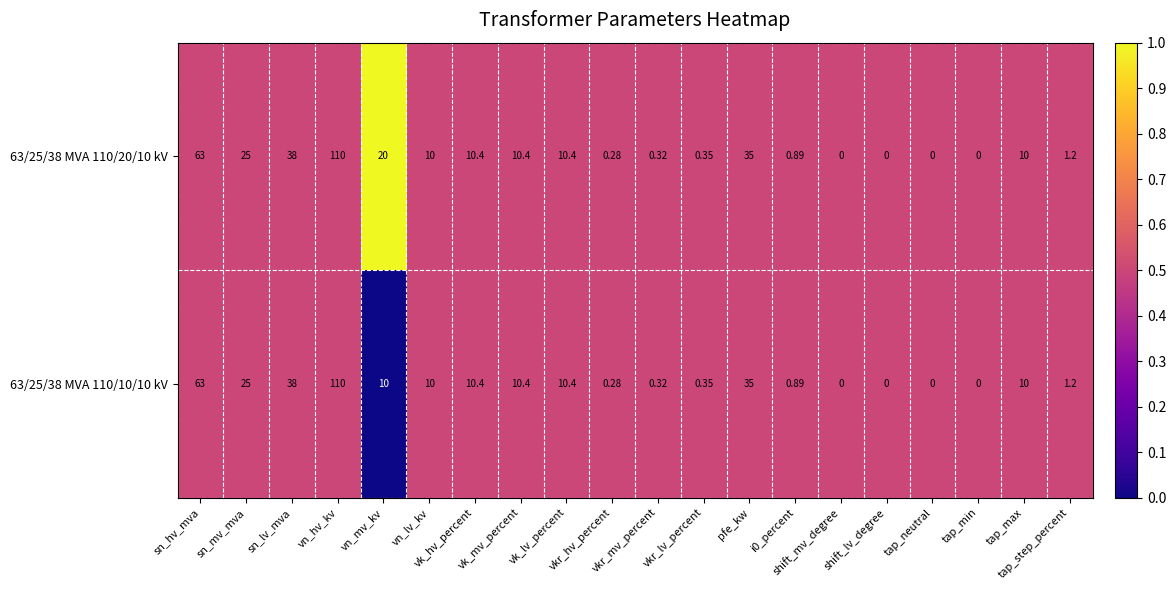

How many data points in 63/25/38 MVA 110/20/10 kV are less than 10?

9